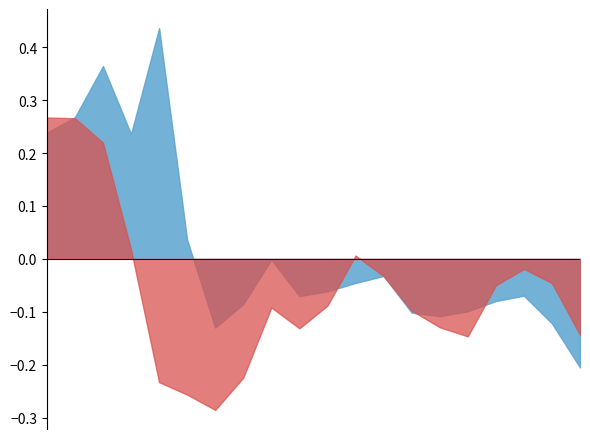

How many lines are shown in the chart?

2